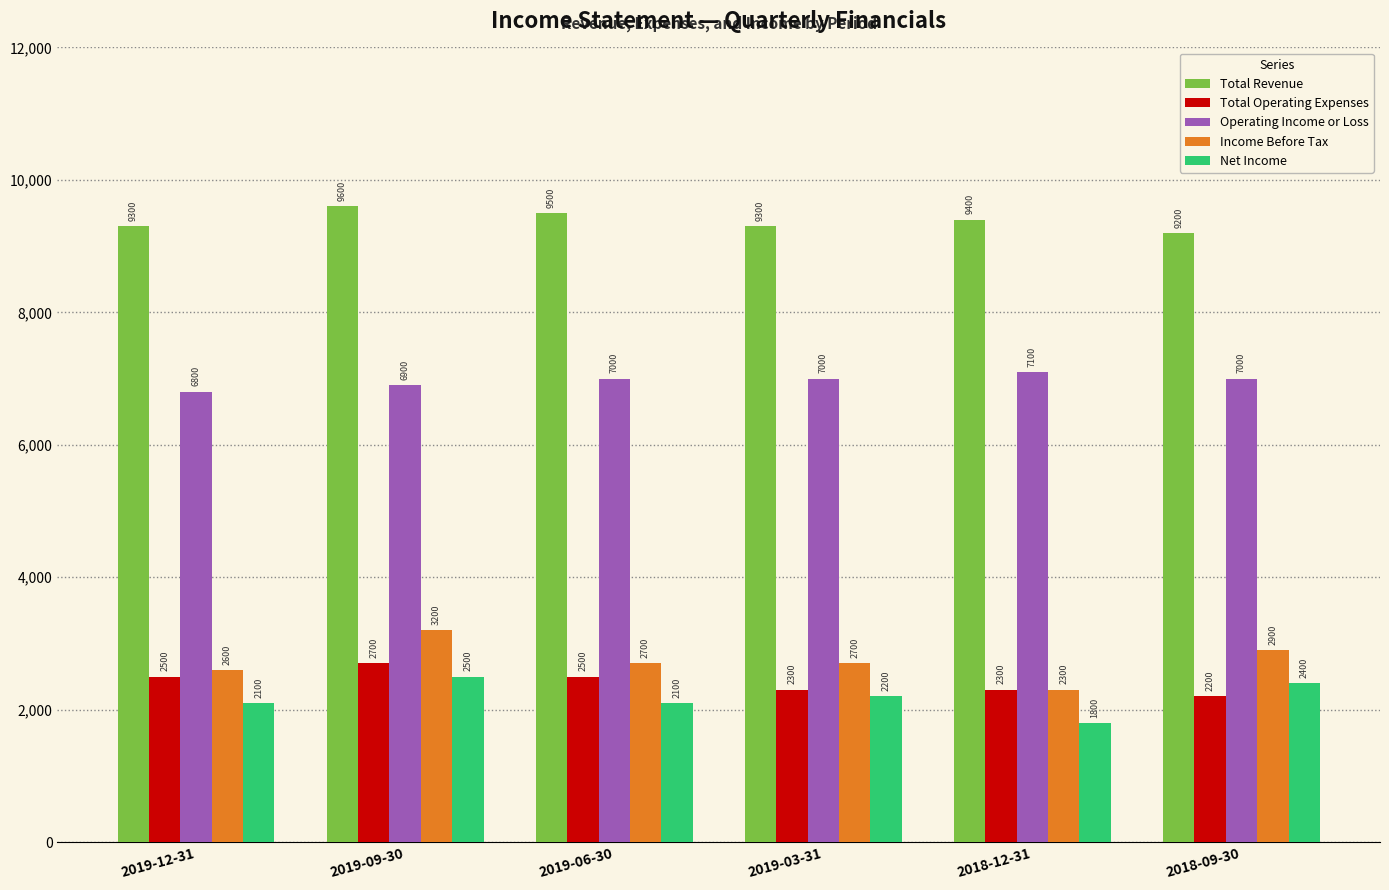

Does the chart contain any negative values?

No